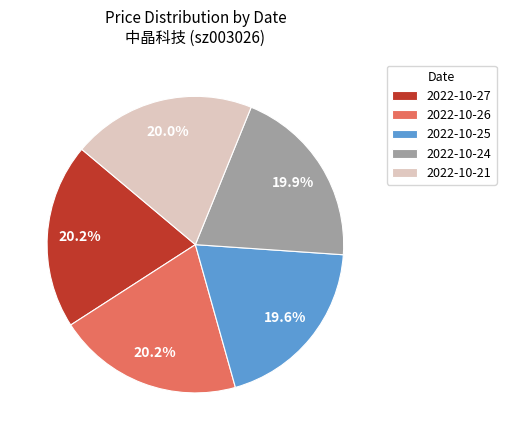

Is there any slice that represents more than half of the pie?

No